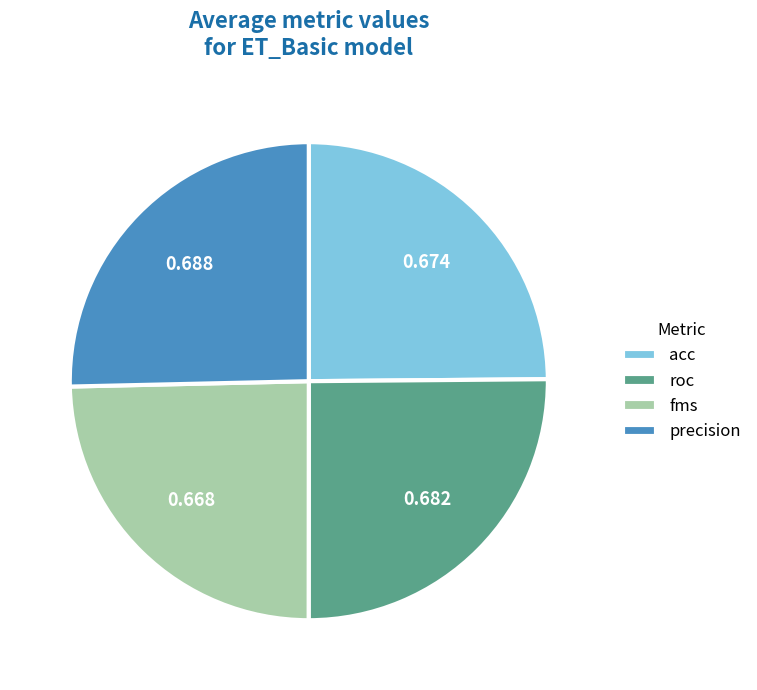

How many segments does this pie chart have?

4